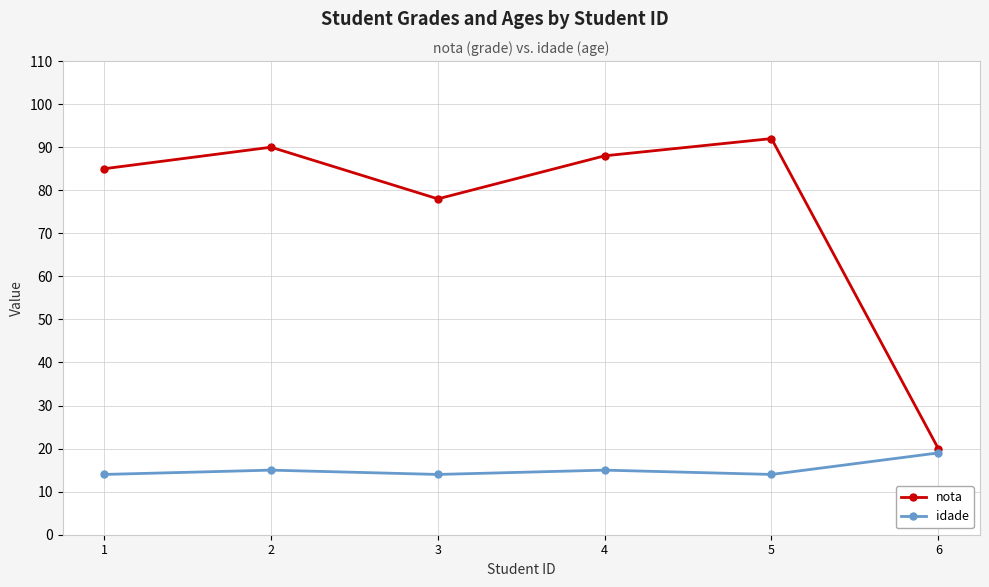

Does the chart have visible grid lines?

Yes